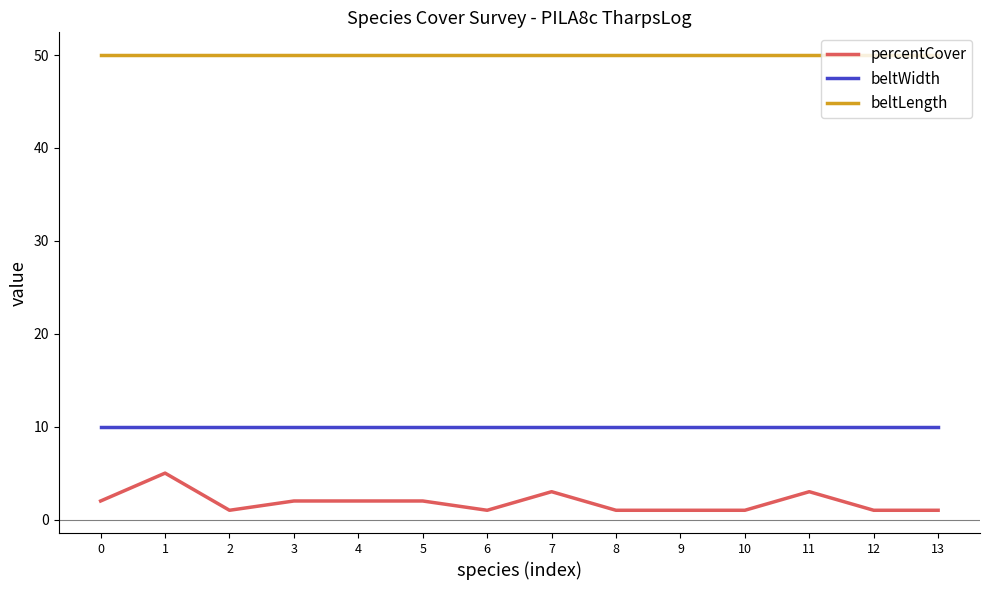

Which series has the largest total across all categories?

beltLength